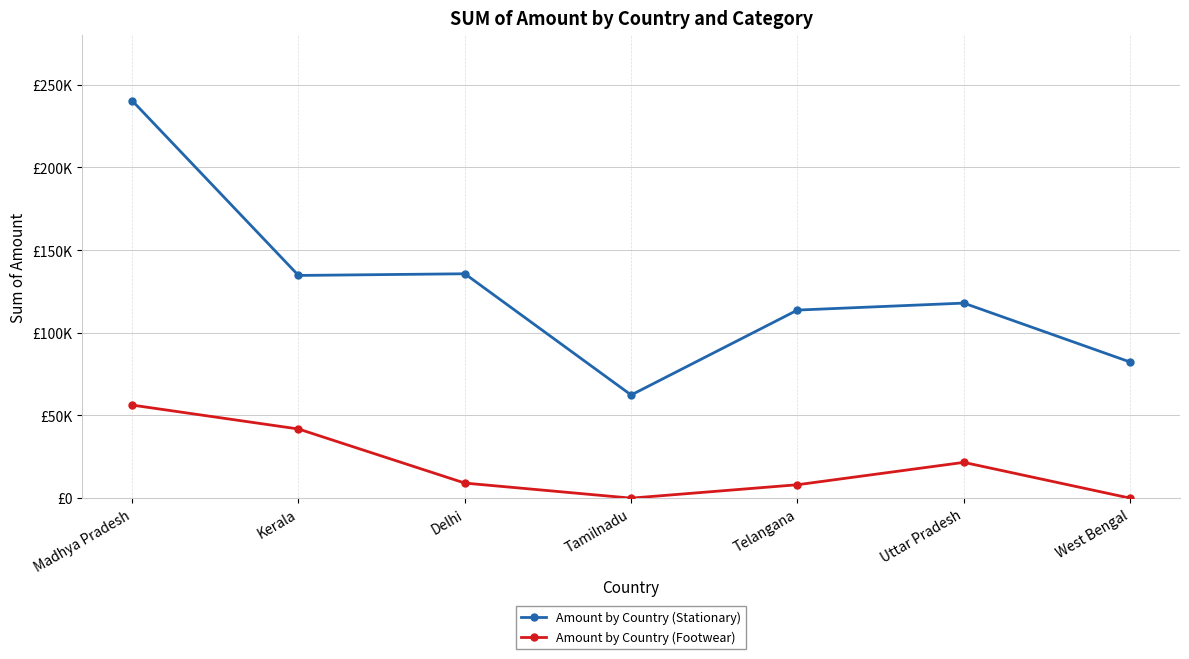

True or false: Amount by Country (Stationary) and Amount by Country (Footwear) cross at least once.

False